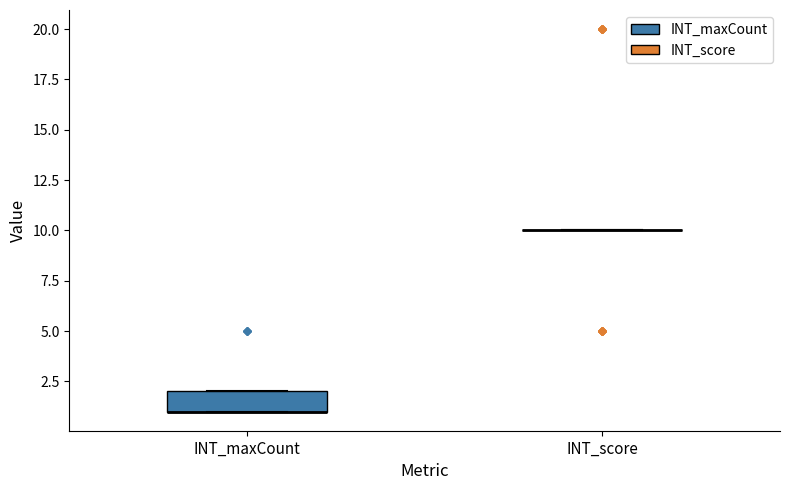

Reading left to right, read every box against the y-axis: the position of its median line, the range the box covers, and the ends of its whiskers. The values are not printed on the chart, so give them approximately, as read against the axis.

INT_maxCount: median 1 (drawn on the box's lower edge), box 1 to 2, whiskers 1 to 2
INT_score: box collapsed to a line at 10, whiskers 10 to 10